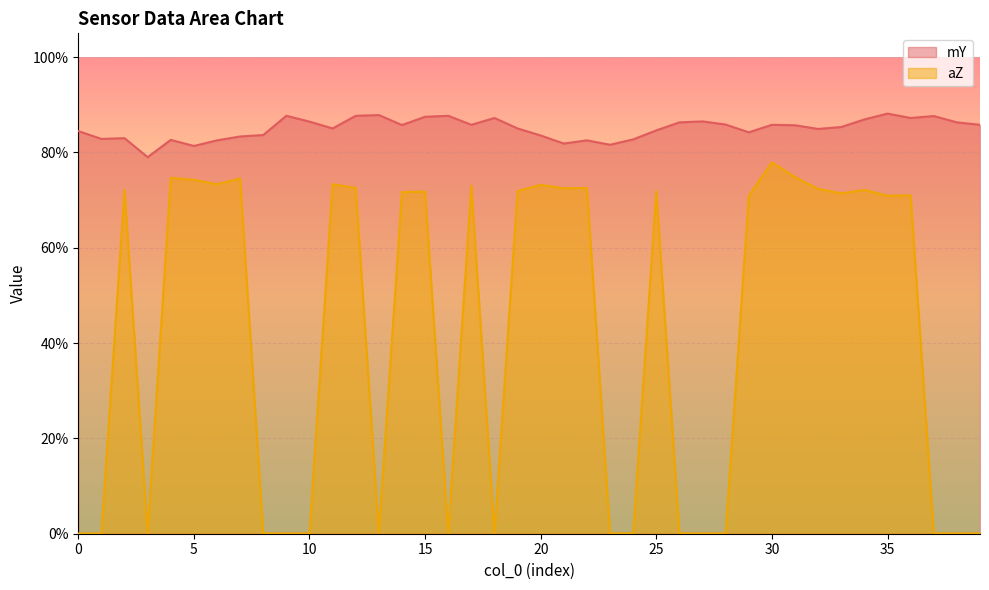

What is the value of the aZ point at the 23rd from the left?

0.7